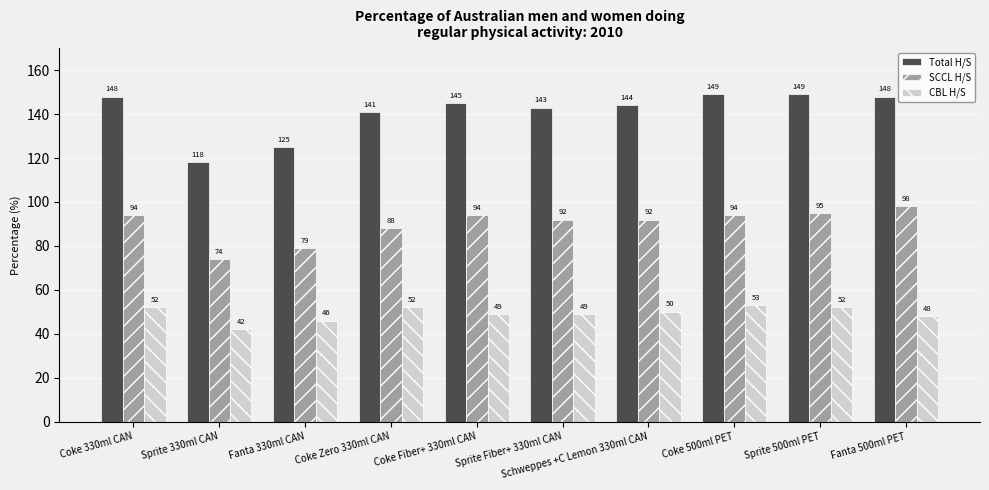

Rank the series by their average value, from lowest to highest.

CBL H/S, SCCL H/S, Total H/S